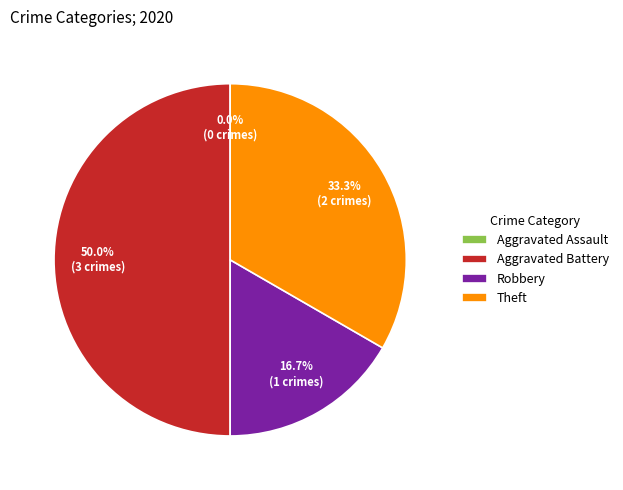

Does Aggravated Assault account for over 50% of the chart?

No